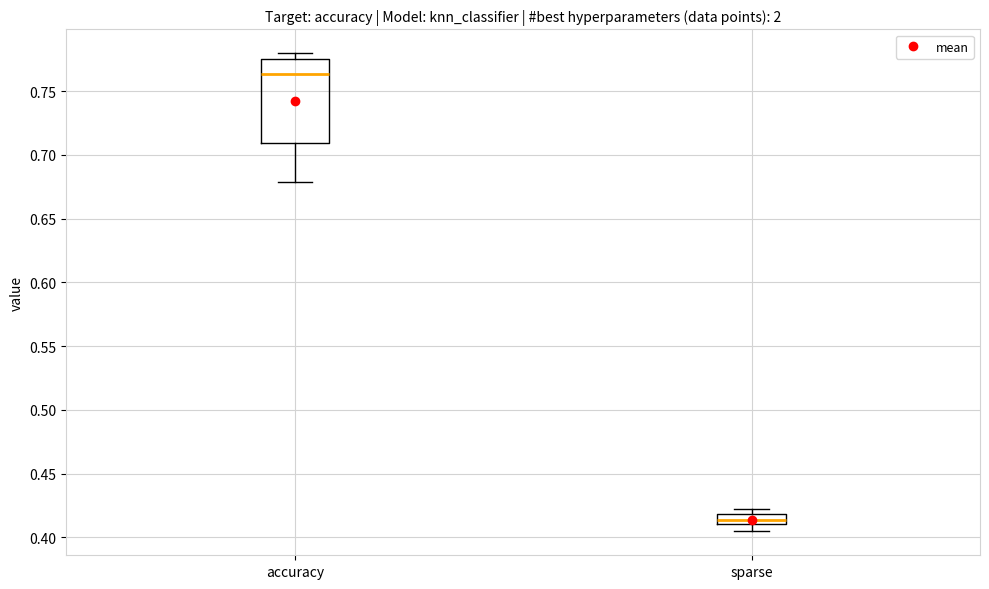

Comparing the boxes themselves (not the whiskers), which one is the tallest?

accuracy